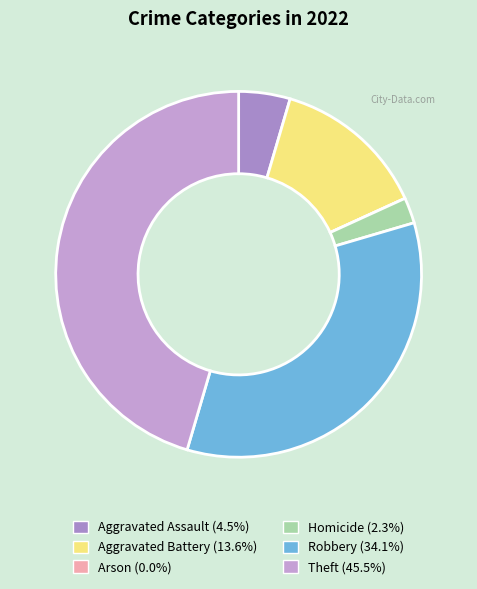

Rank the categories by value from lowest to highest.

Arson, Homicide, Aggravated Assault, Aggravated Battery, Robbery, Theft